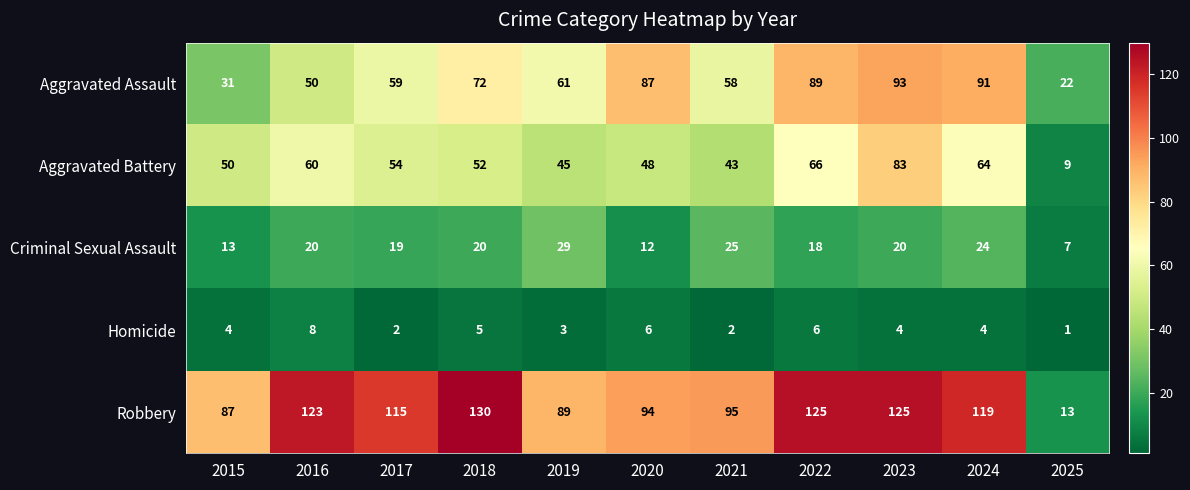

At which category does the chart reach its peak across all series?

2018